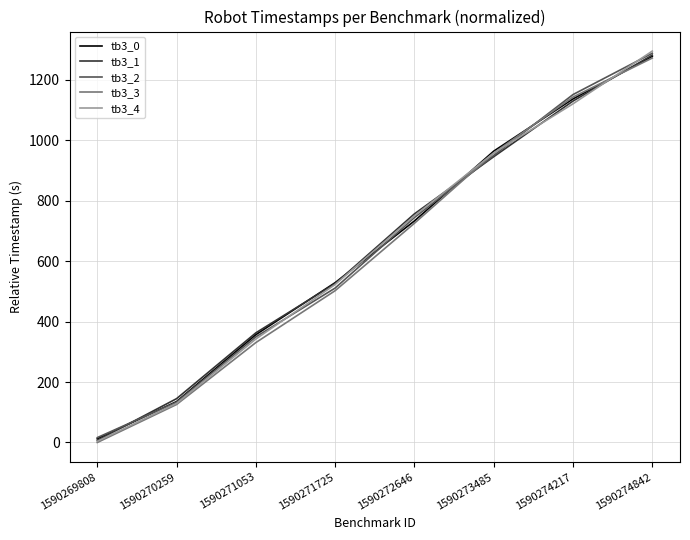

Reading right to left, list all the values displayed in this chart.

tb3_0: 1590274842=1278.3	1590274217=1137.4	1590273485=964.4	1590272646=733.3	1590271725=529.0	1590271053=356.8	1590270259=135.5	1590269808=12.1
tb3_1: 1590274842=1282.4	1590274217=1130.3	1590273485=946.0	1590272646=756.8	1590271725=526.0	1590271053=363.0	1590270259=145.1	1590269808=7.1
tb3_2: 1590274842=1288.5	1590274217=1151.7	1590273485=950.1	1590272646=744.6	1590271725=511.2	1590271053=349.7	1590270259=133.4	1590269808=16.2
tb3_3: 1590274842=1272.7	1590274217=1143.5	1590273485=958.2	1590272646=725.7	1590271725=502.5	1590271053=330.8	1590270259=125.8	1590269808=0.0
tb3_4: 1590274842=1295.6	1590274217=1121.1	1590273485=958.3	1590272646=750.2	1590271725=522.9	1590271053=342.6	1590270259=129.4	1590269808=4.0